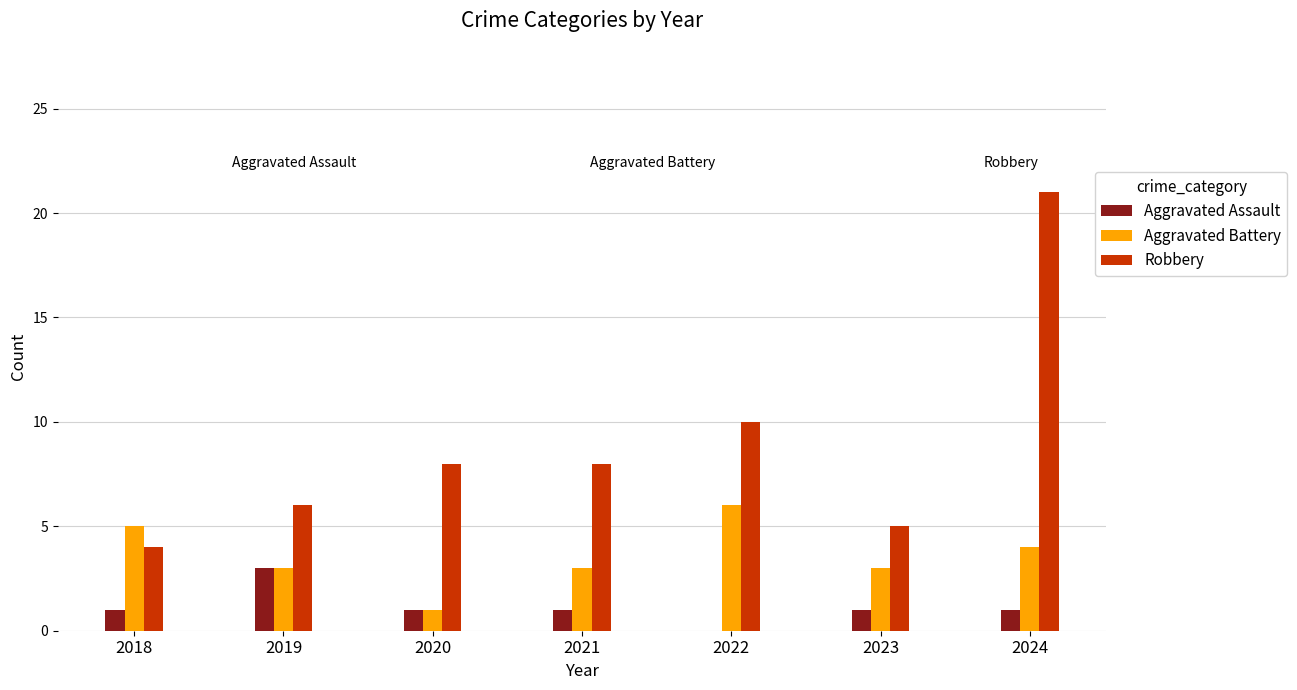

The value of Aggravated Assault at 2019 is 1. True or false?

False